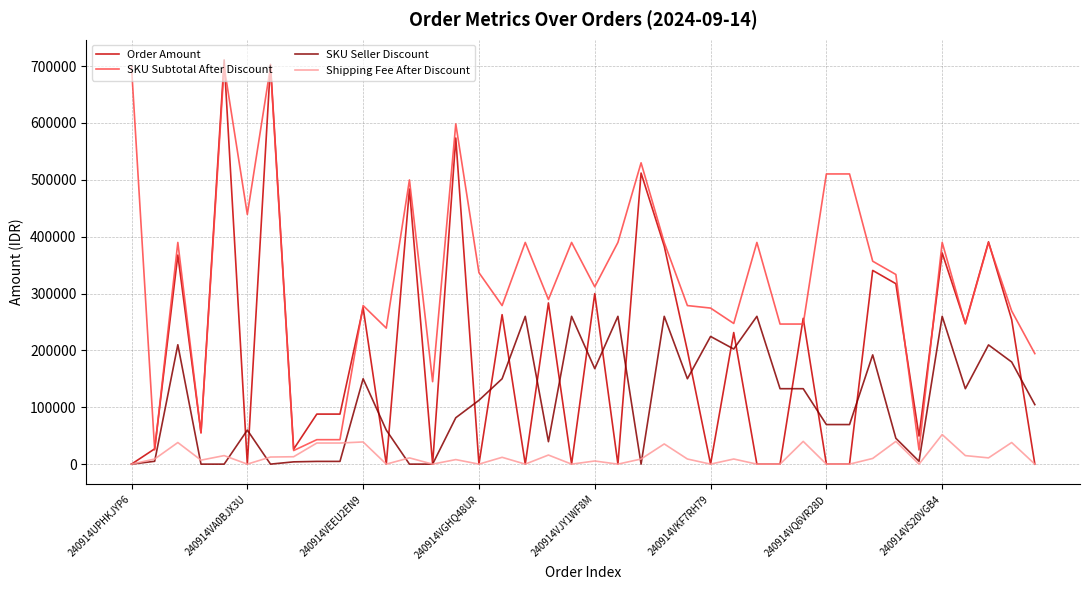

What is the greatest value displayed?

710828